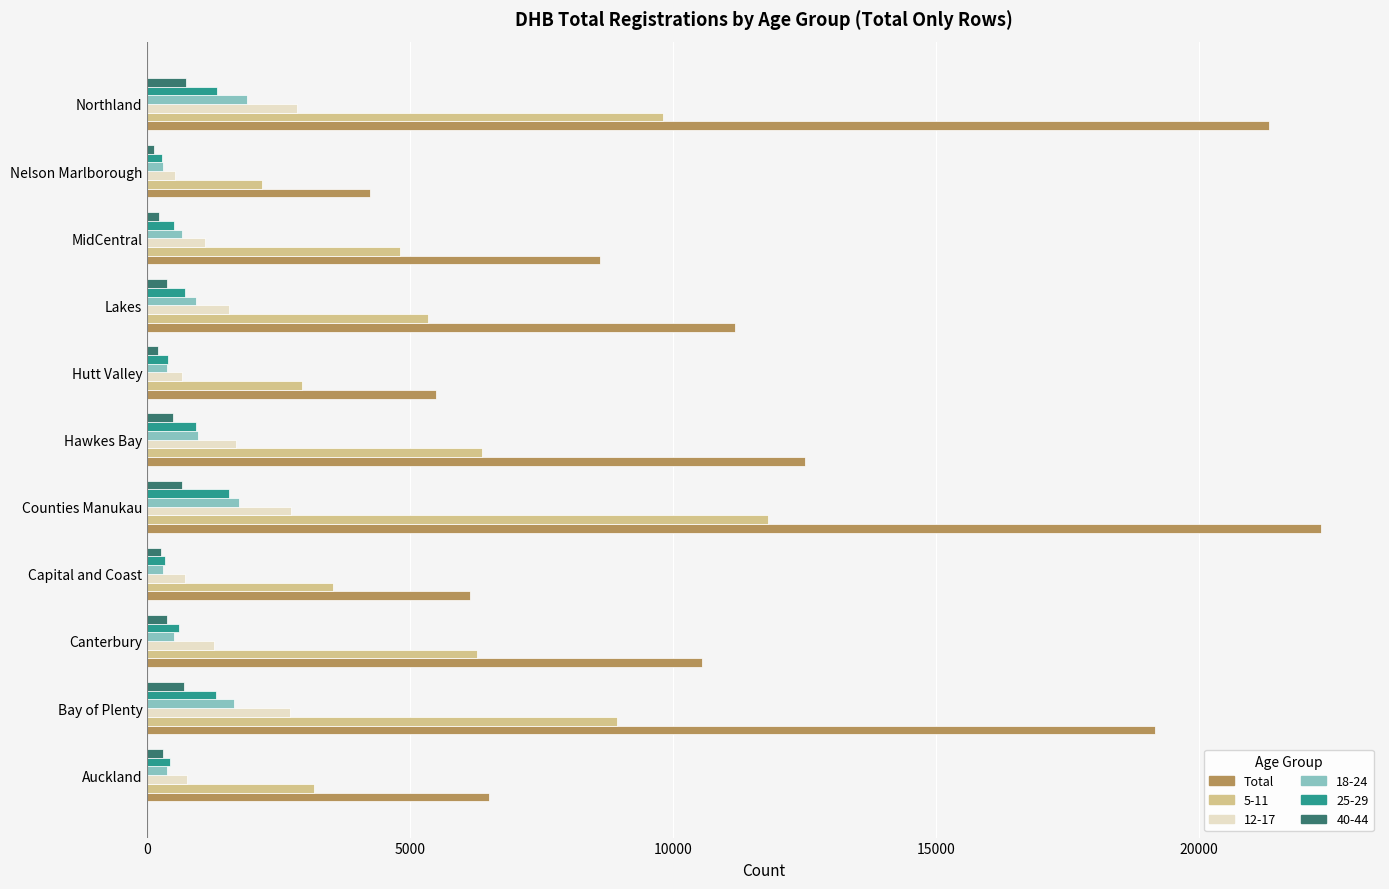

What is the greatest value displayed?

22321